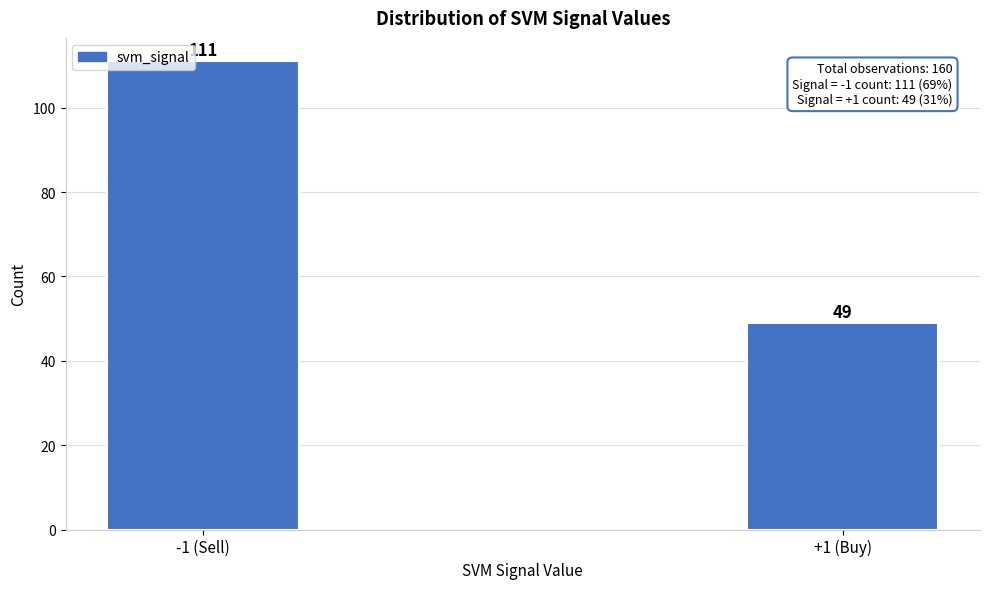

Reading left to right, list all the values displayed in this chart.

-1 (Sell)=111	+1 (Buy)=49